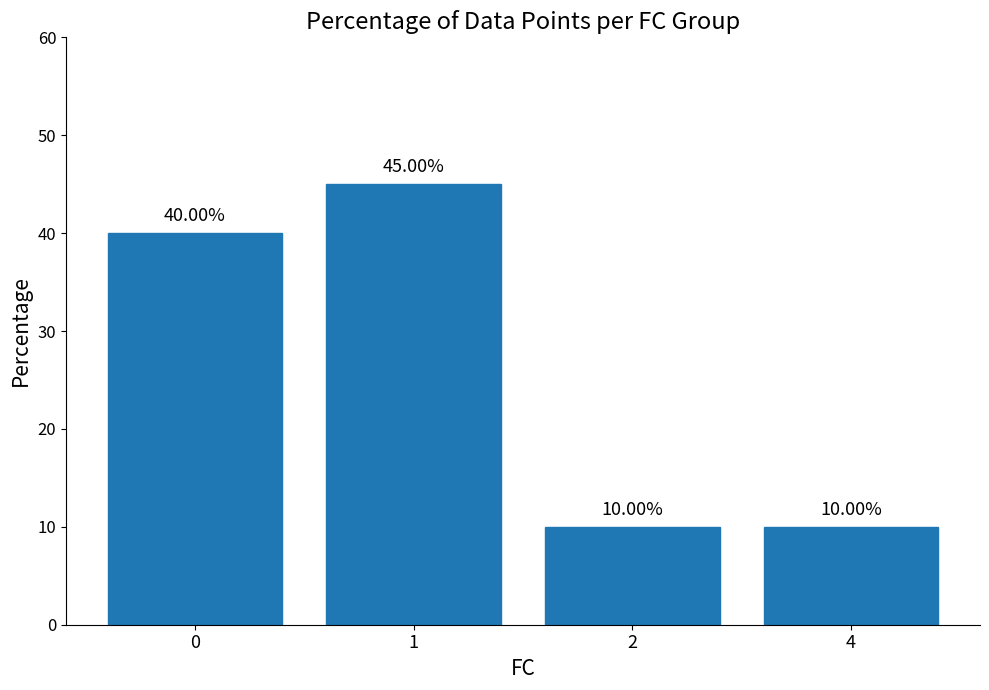

Reading left to right, list all the values displayed in this chart.

0=40	1=45	2=10	4=10